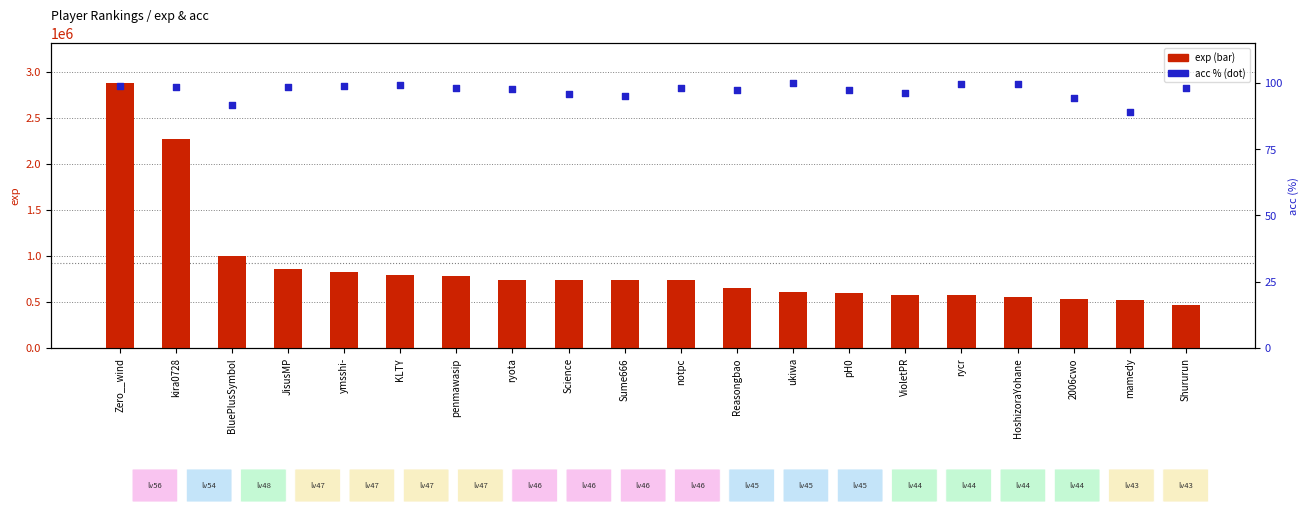

Is the value of acc at rycr greater than the value of exp at penmawasip?

No